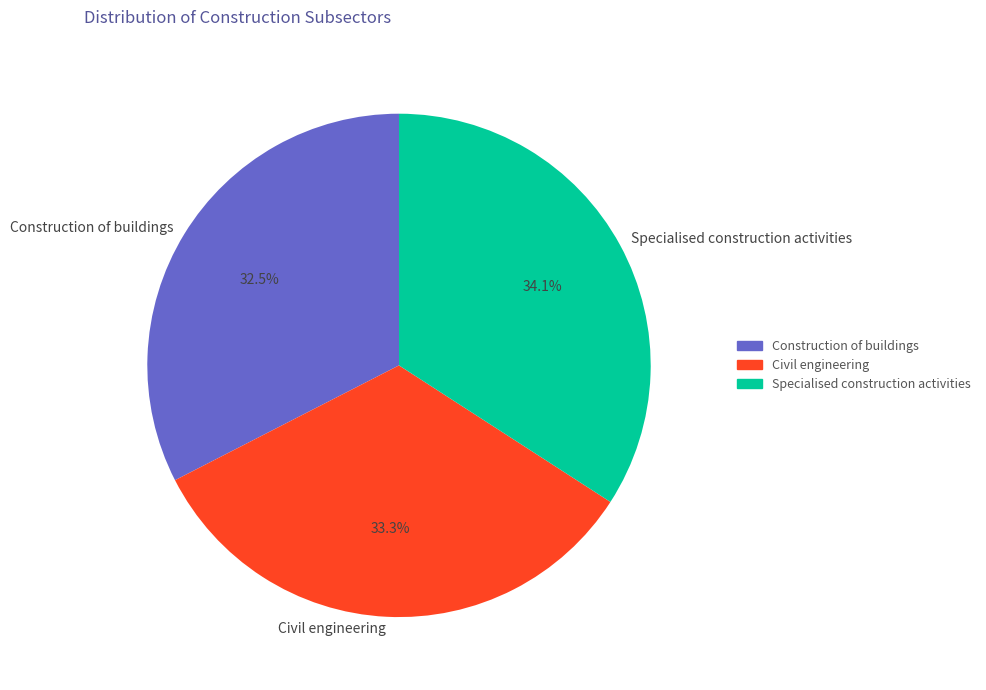

True or false: Specialised construction activities accounts for 34% of the total.

True